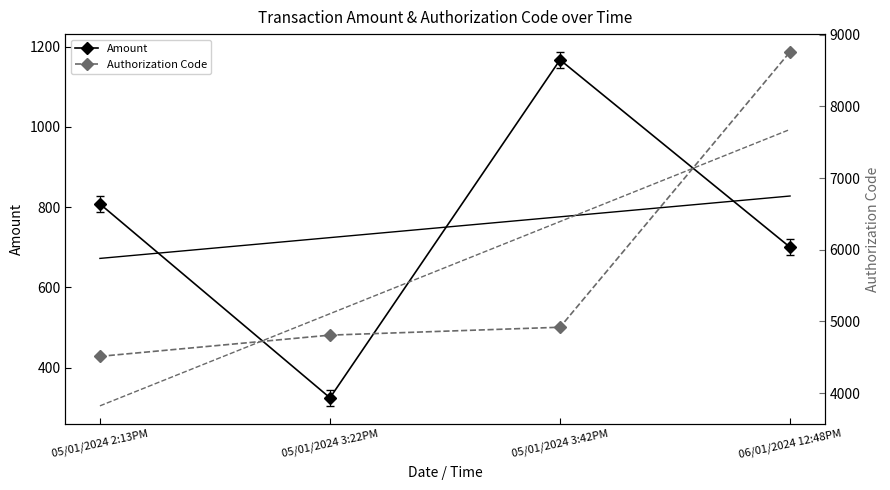

List the series in order of their overall mean, lowest first.

Amount, Authorization Code